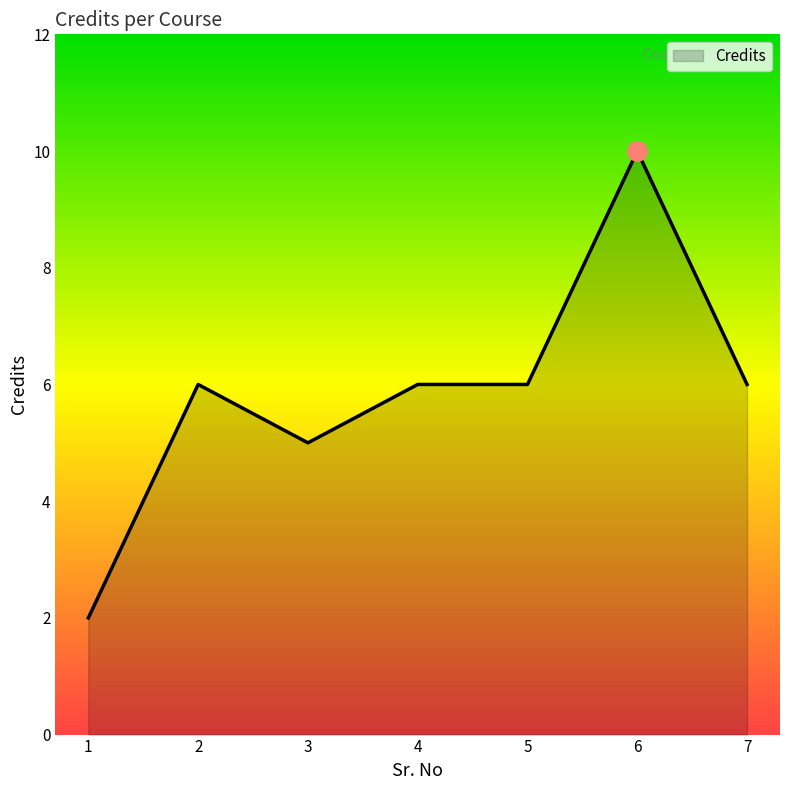

What is the approximate value at 7?

6